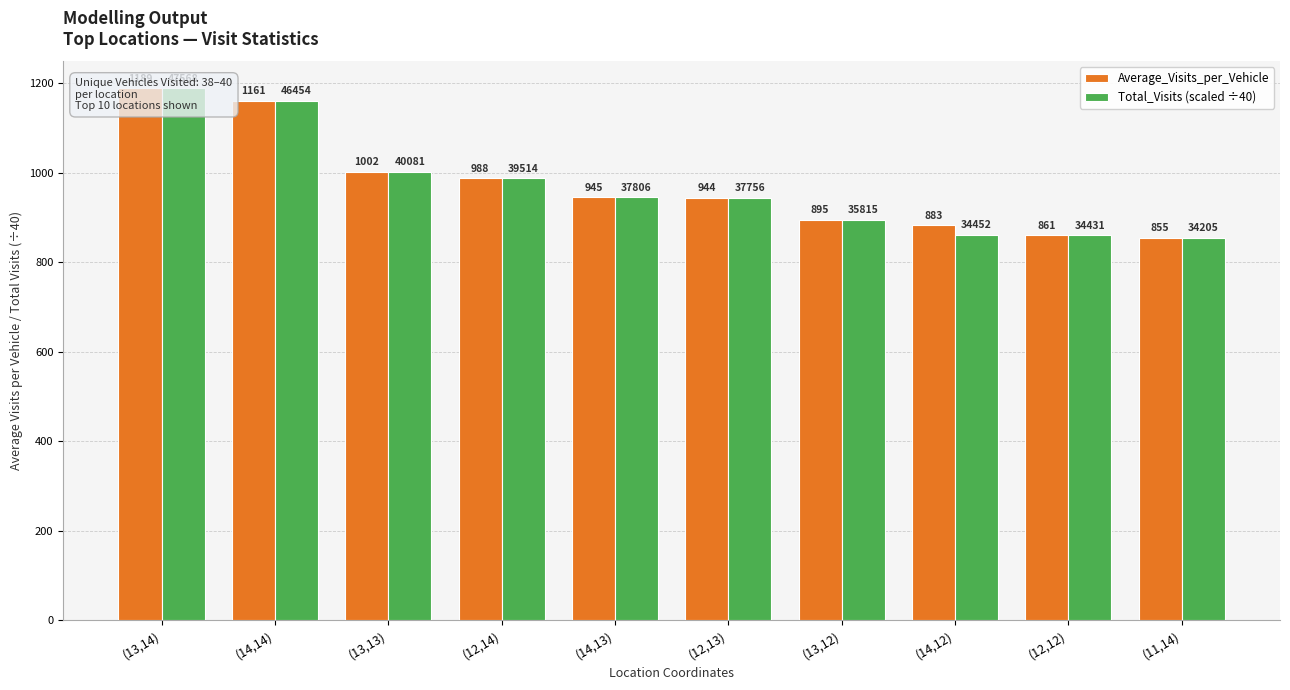

What position from the right is (11,14)?

1